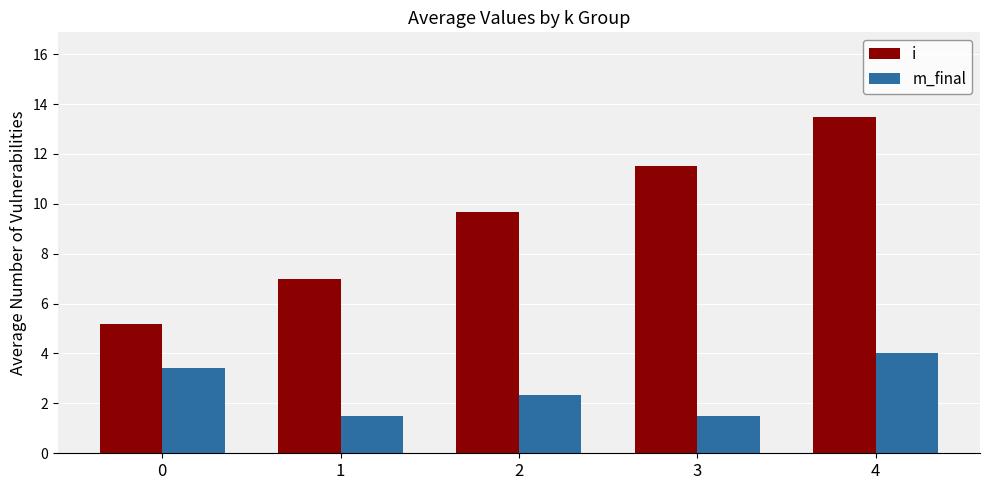

What is the minimum value shown in the chart?

1.5